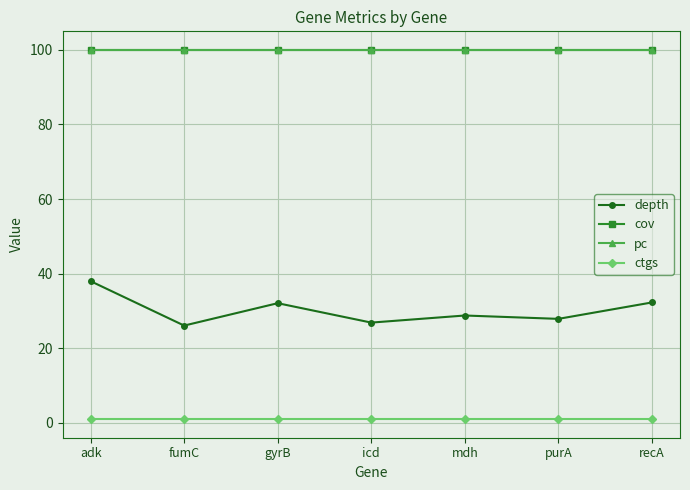

The value of pc at purA is 100.0. True or false?

True